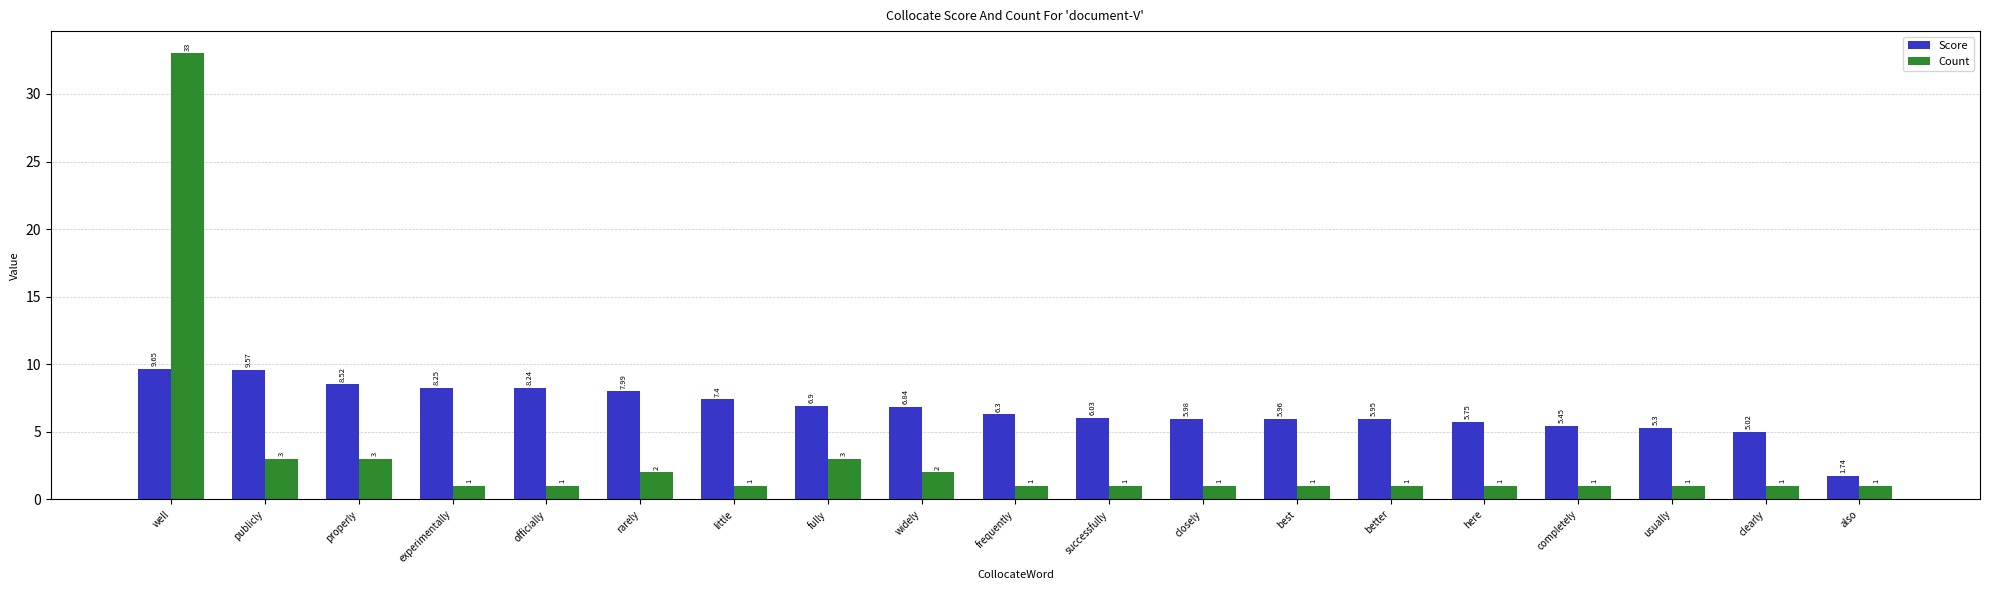

How many groups of bars are there?

19